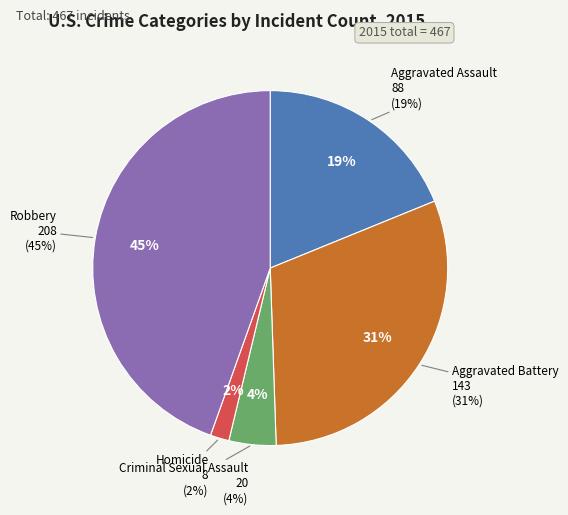

True or false: Criminal Sexual Assault accounts for 4% of the total.

True